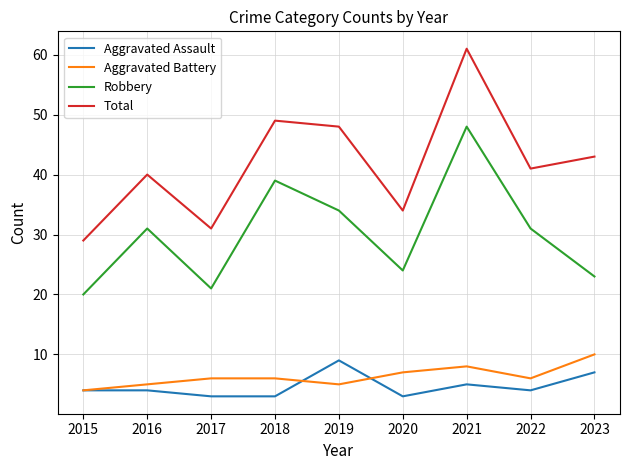

After their last crossing, which series has the higher values: Aggravated Assault or Aggravated Battery?

Aggravated Battery